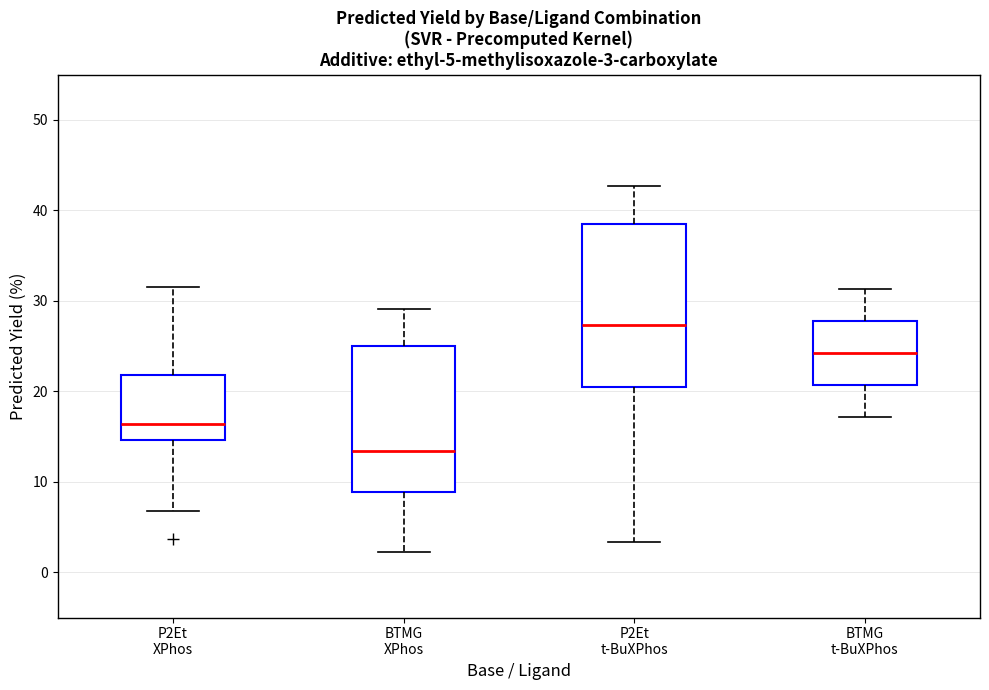

Which box is the tallest, from its lower edge to its upper edge?

P2Et t-BuXPhos